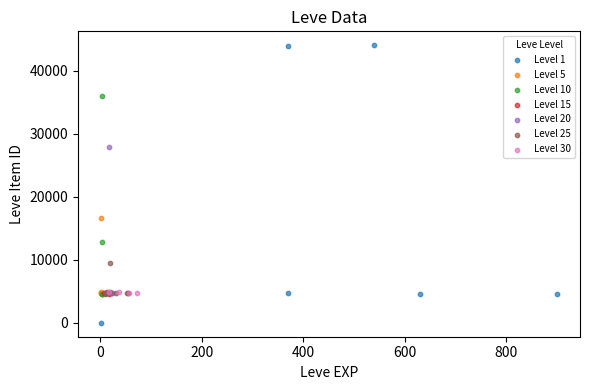

Which series contains the highest Y value?

Level 1